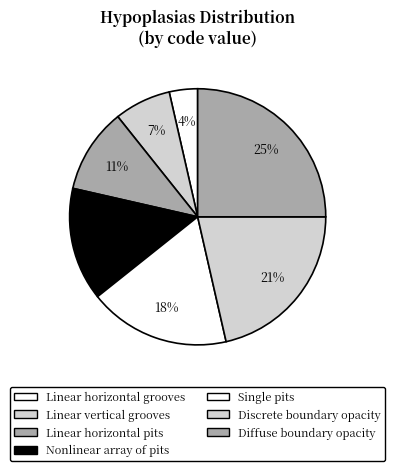

Rank the categories by value from highest to lowest.

Diffuse boundary opacity, Discrete boundary opacity, Single pits, Nonlinear array of pits, Linear horizontal pits, Linear vertical grooves, Linear horizontal grooves